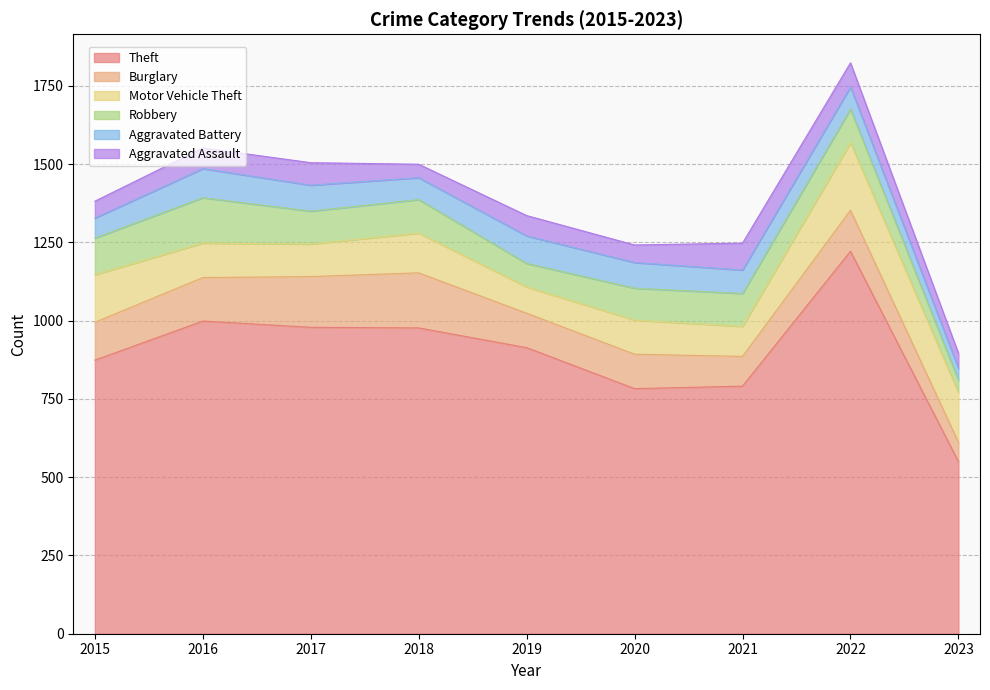

Which has a higher value, 2018 or 2019?

2018